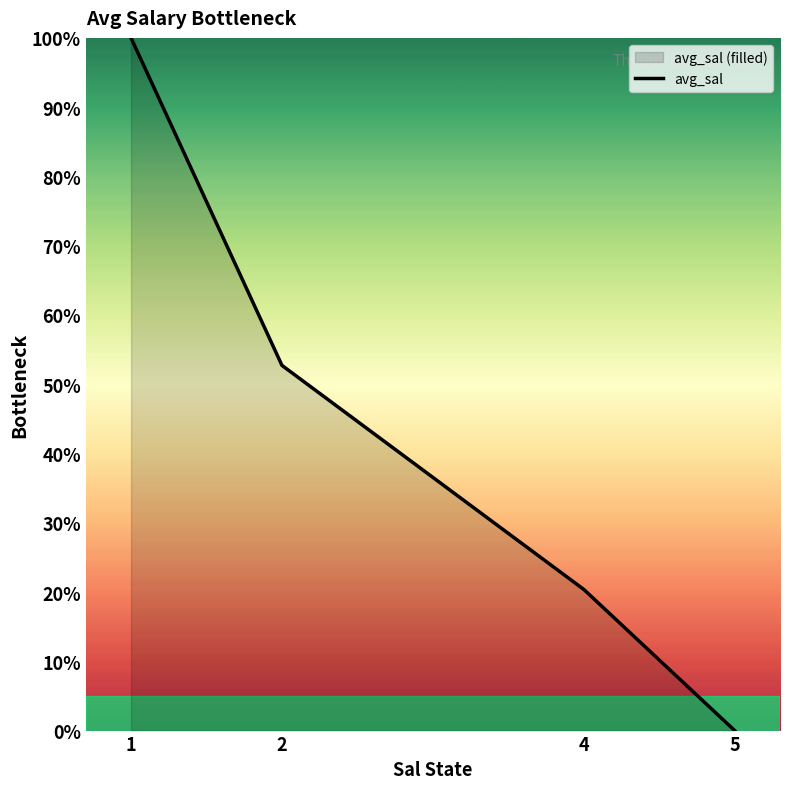

How many values exceed 52?

2